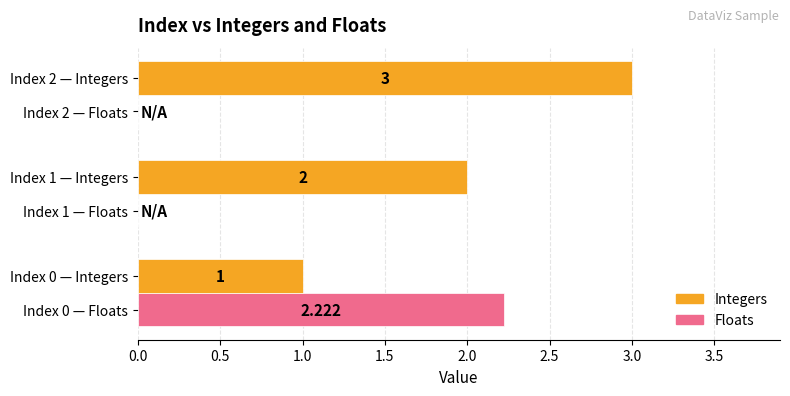

Which series has the largest total across all categories?

Integers